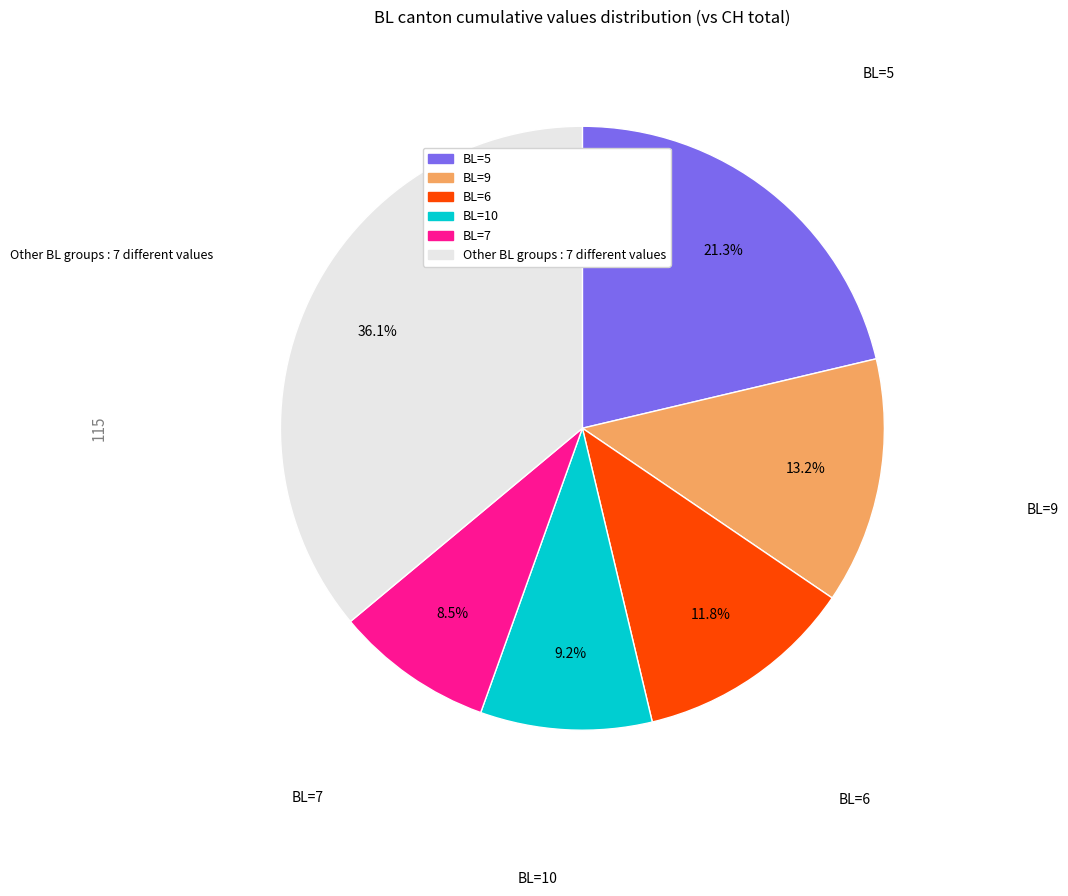

Is there a majority slice in this chart?

No